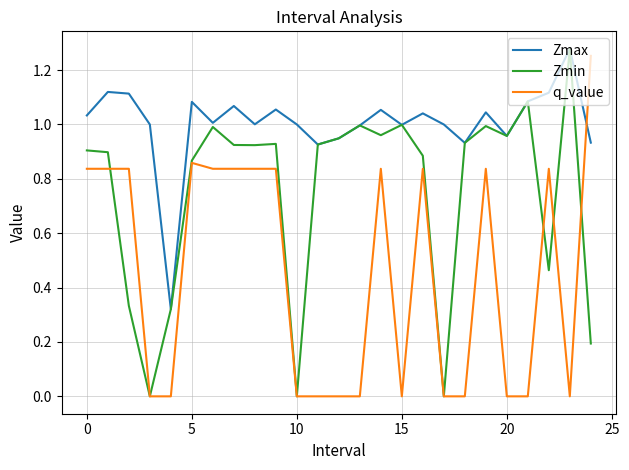

Rank the series by their average value, from highest to lowest.

Zmax, Zmin, q_value